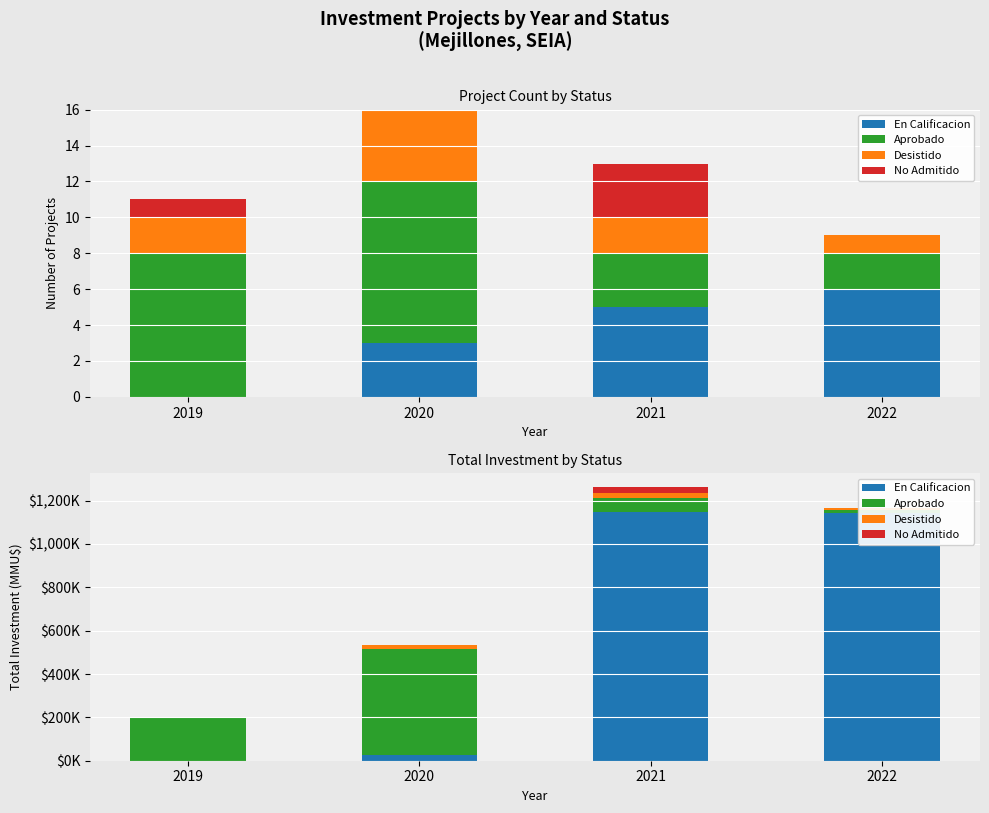

What is the spread (max minus min) of values at 2019?

199643